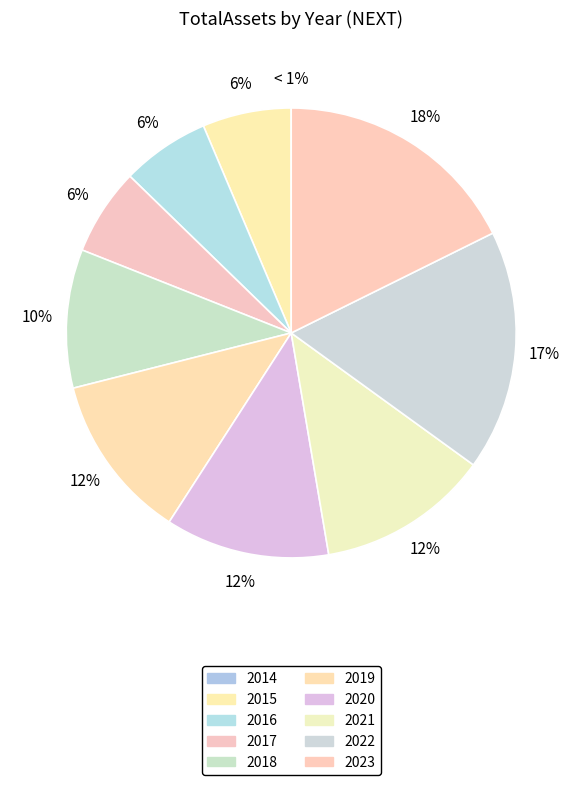

The 2019 slice represents 22% of the pie. True or false?

False